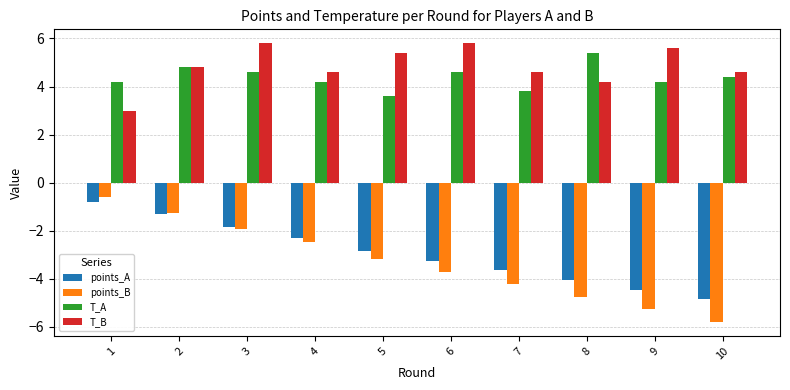

What is the difference between the second highest and minimum values in the T_B series?

2.8